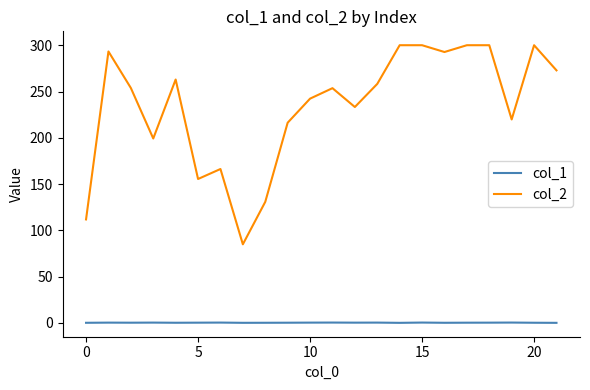

Is this an area chart (filled region under the line)?

No